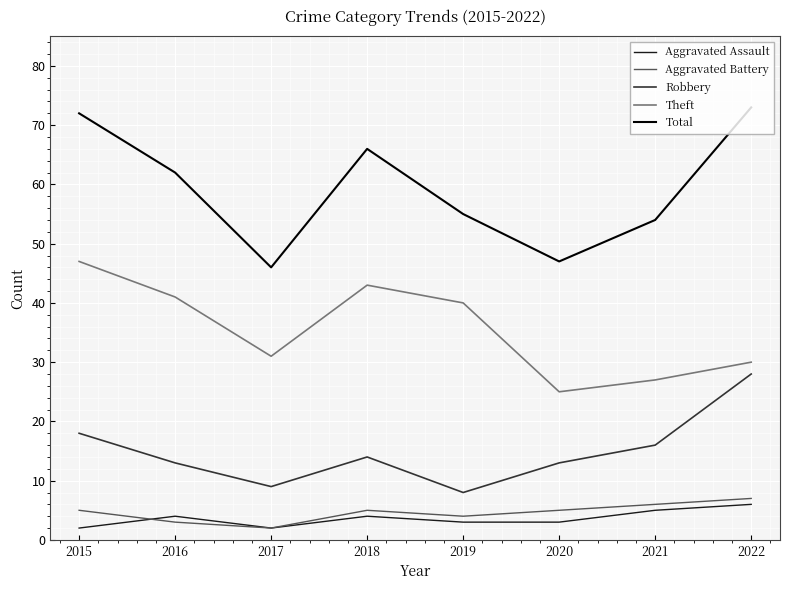

Does the chart have visible grid lines?

Yes